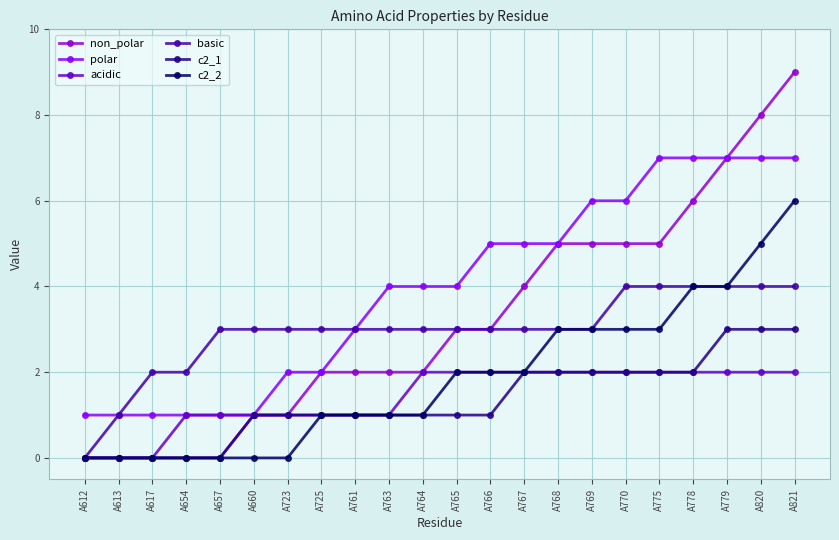

Which series has the largest total across all categories?

polar